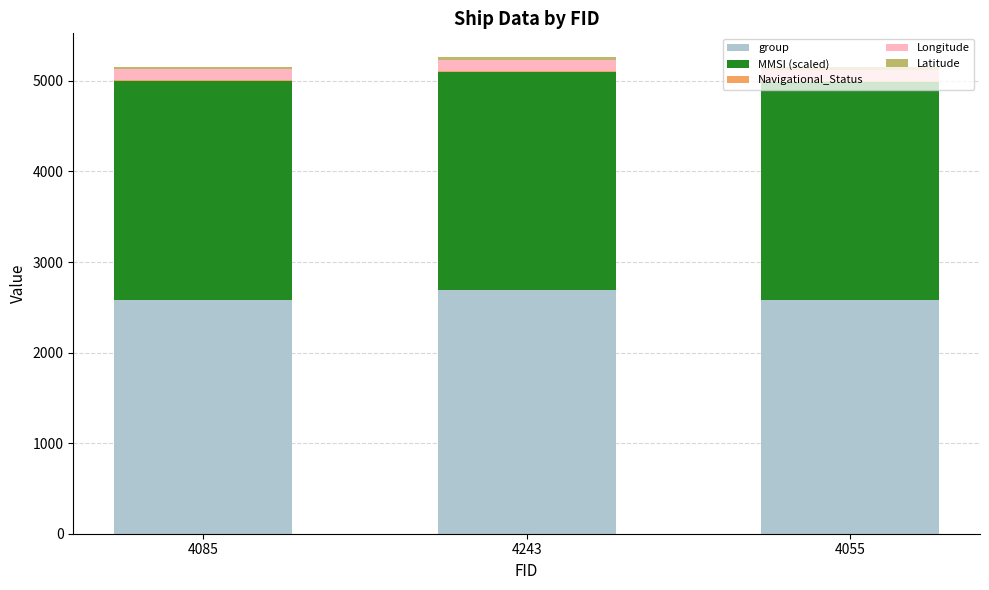

Is it true that group equals 2586.0 at 4085?

True